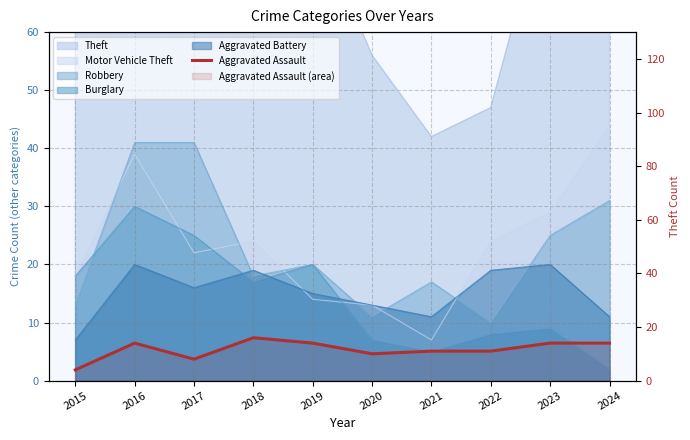

What is the difference between the values at 2020 and 2015?

6